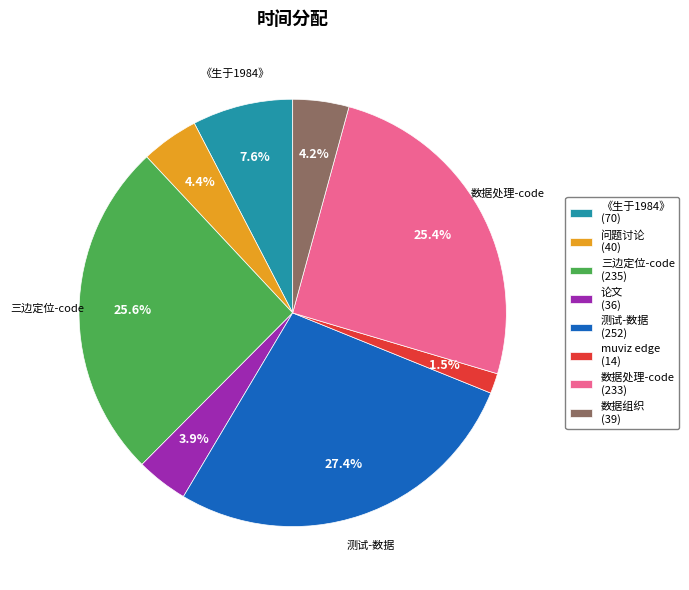

Does any single category account for the majority?

No